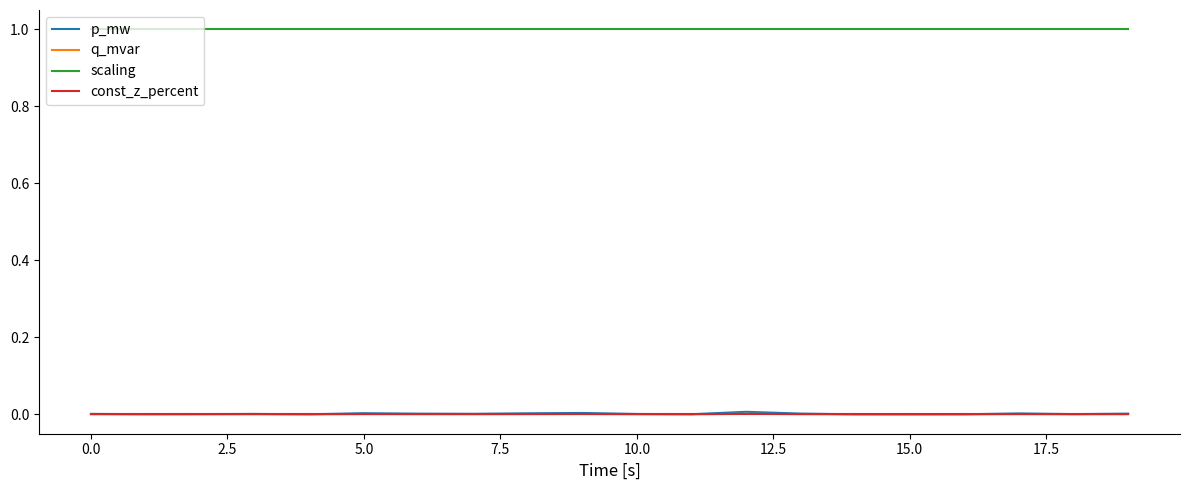

Does the chart display data point markers on the line(s)?

No